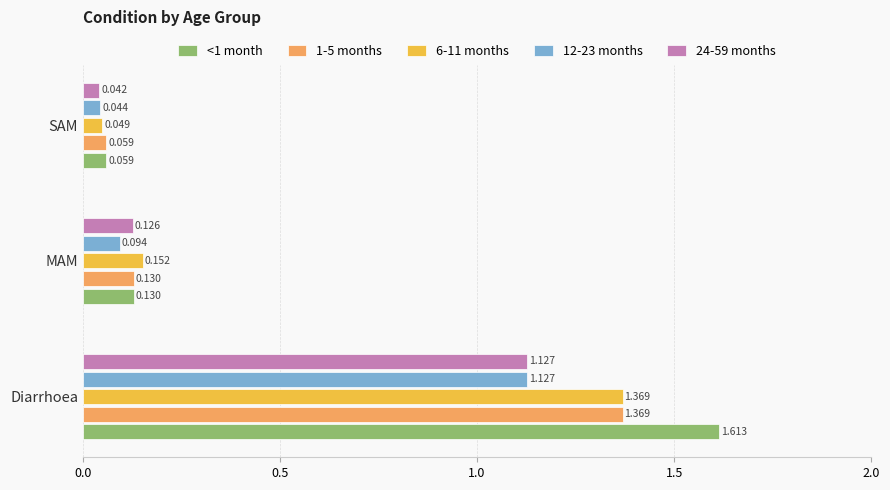

Which category has the lowest value in the <1 month series?

SAM